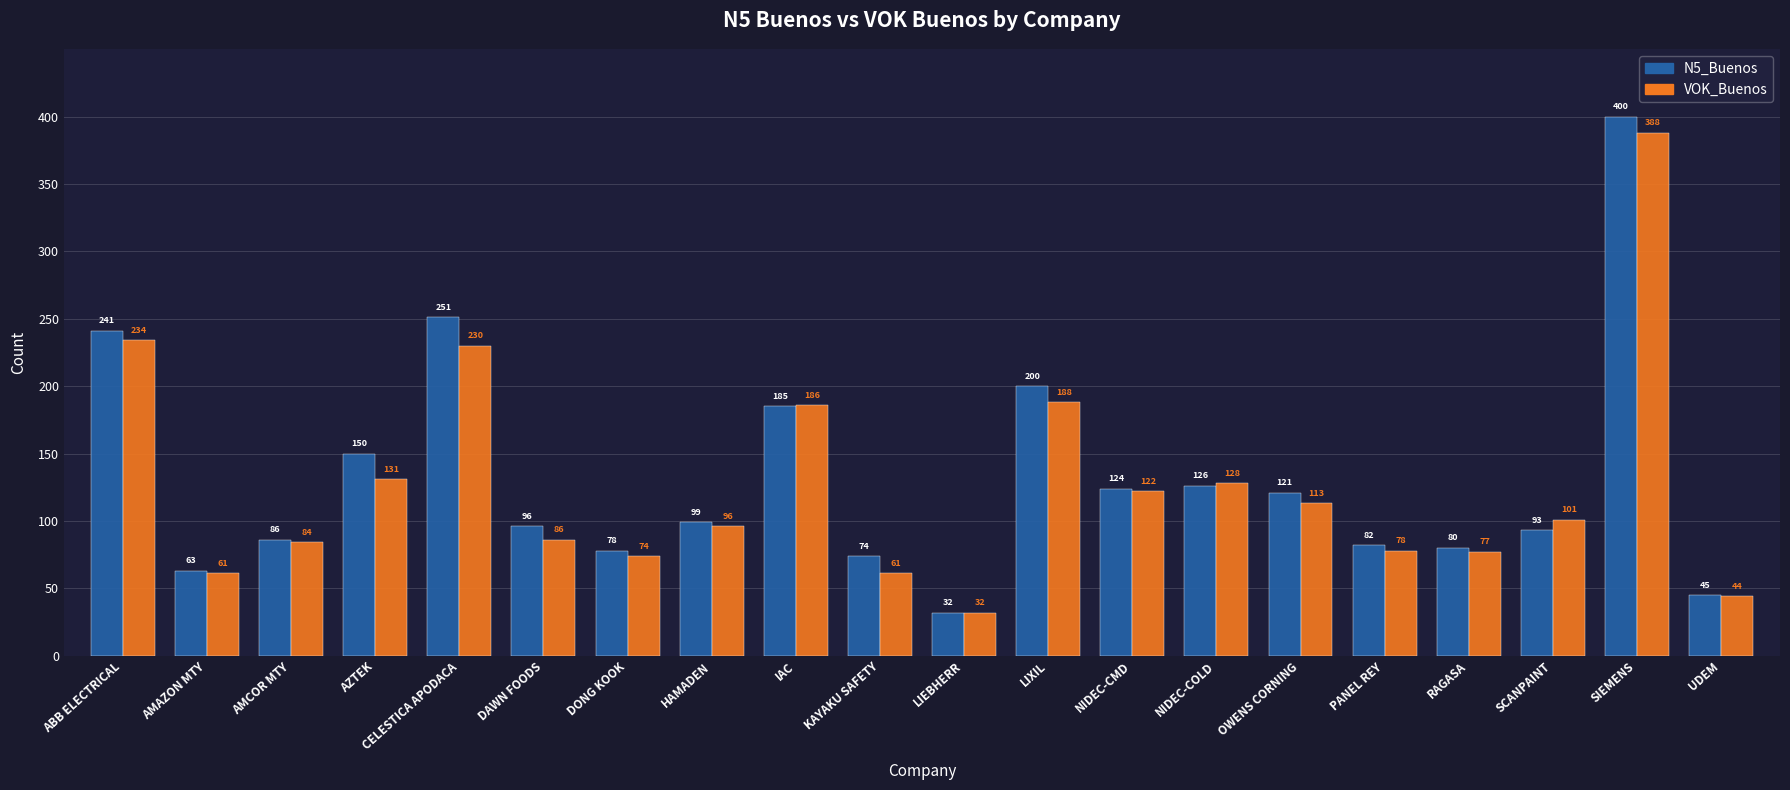

What is the label of the 16th bar from the right?

CELESTICA APODACA